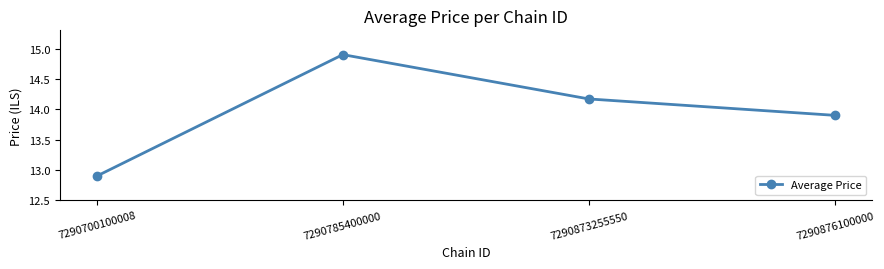

True or false: the data shows 13.9 at 7290876100000.

True